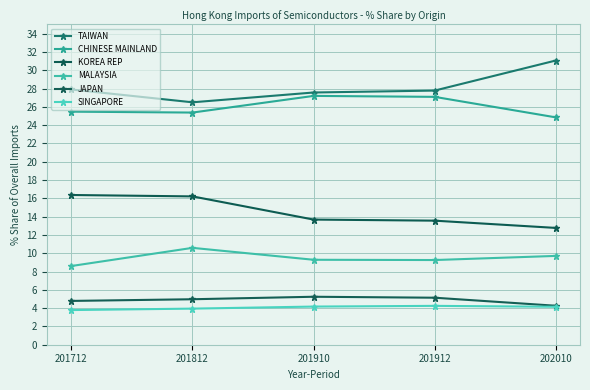

The value of CHINESE MAINLAND at 202010 is 24.8. True or false?

True